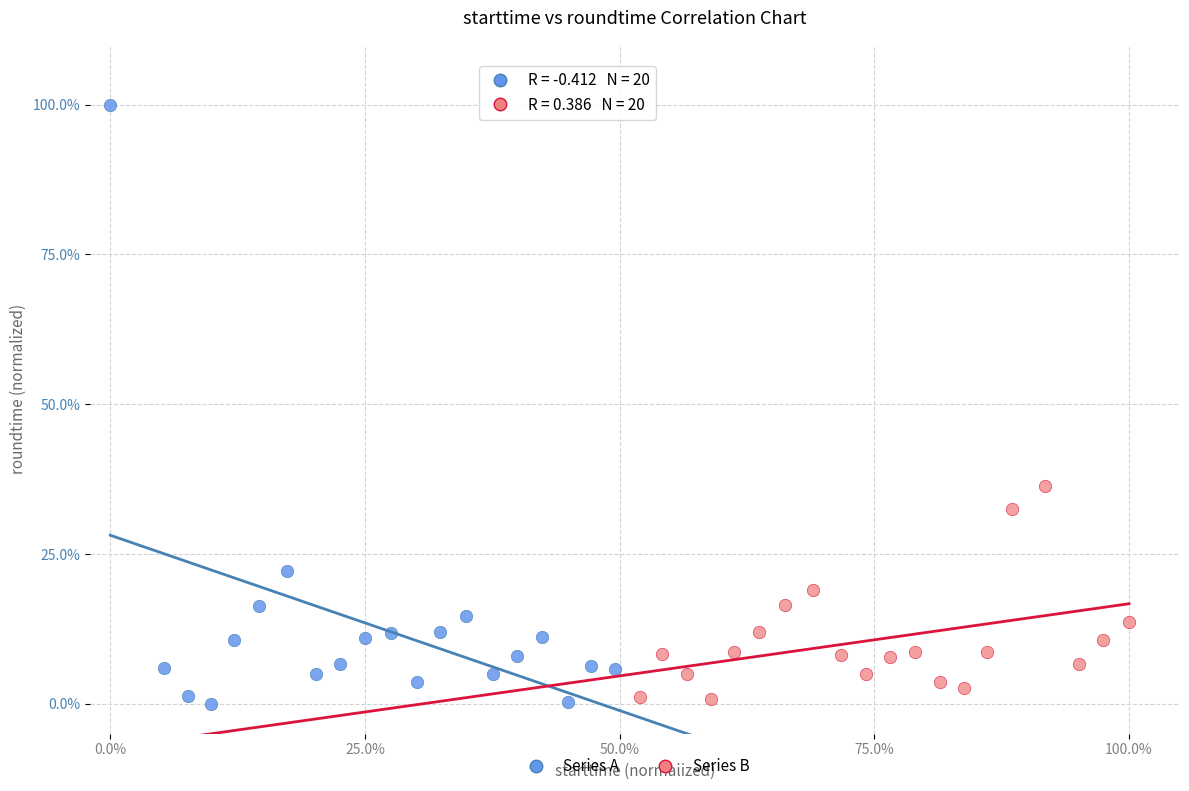

Which series contains the highest Y value?

Series A